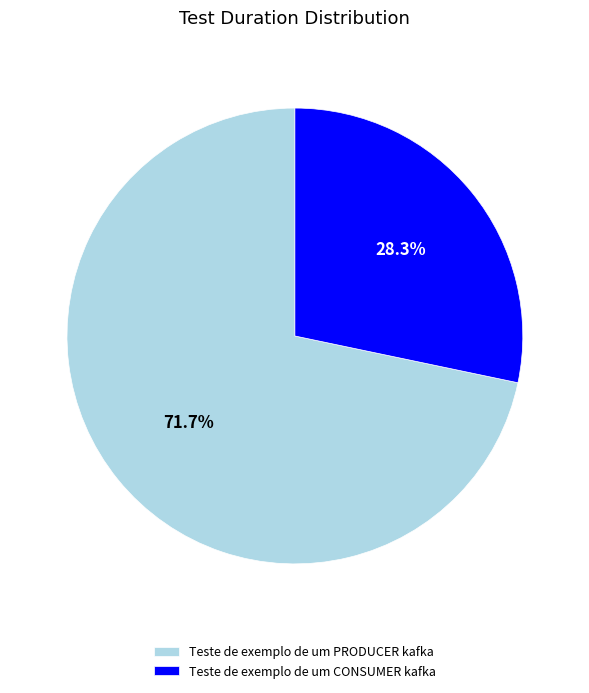

The Teste de exemplo de um CONSUMER kafka slice represents 17% of the pie. True or false?

False